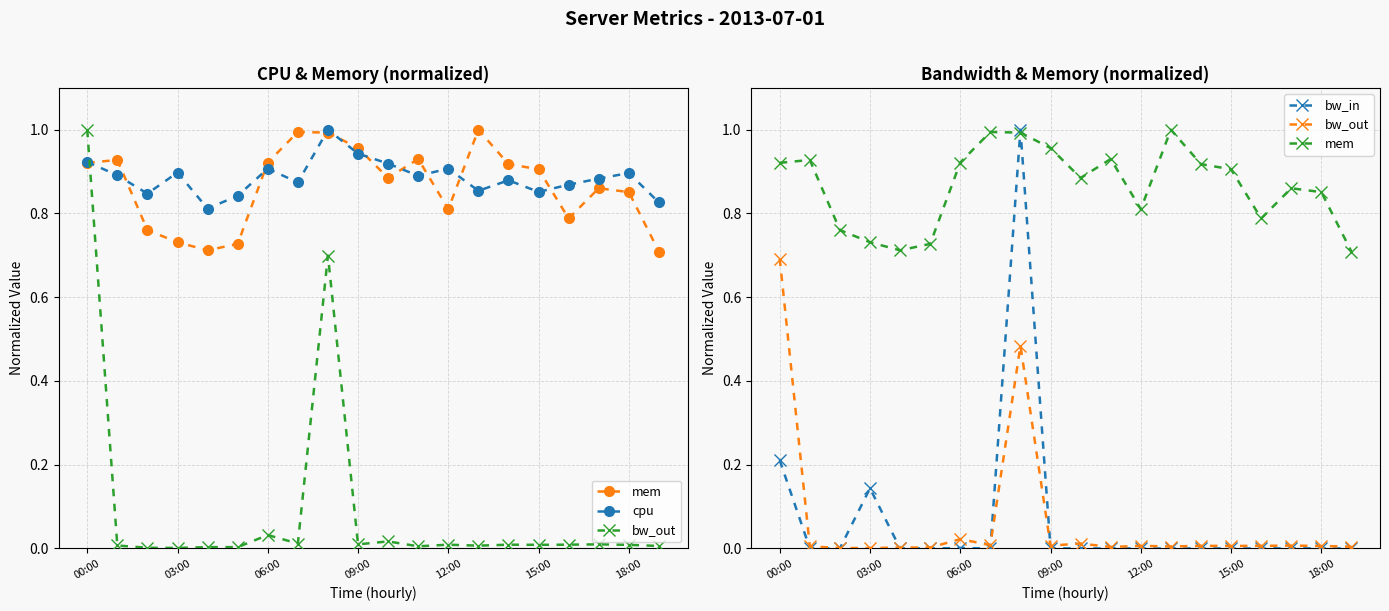

At which category is the sum across all series the highest?

8